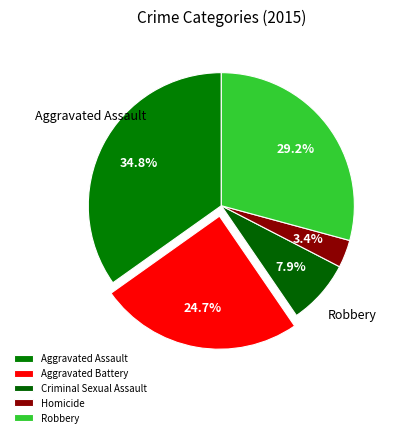

Which has a higher value, Robbery or Criminal Sexual Assault?

Robbery